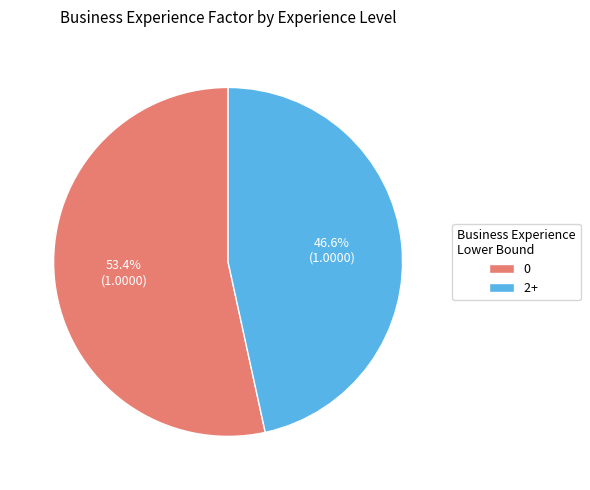

The 0 slice represents 53% of the pie. True or false?

True